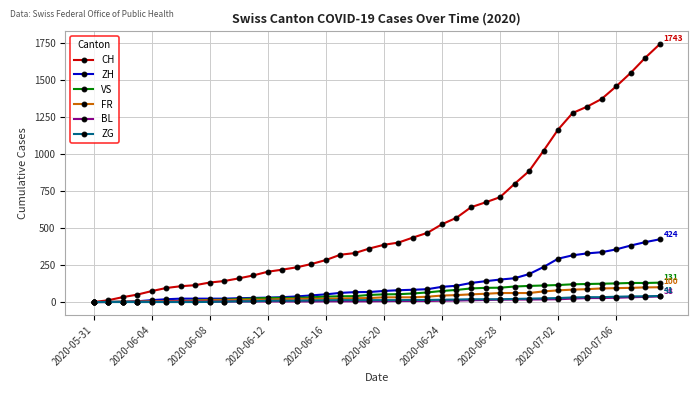

Which series has the widest spread of values?

CH